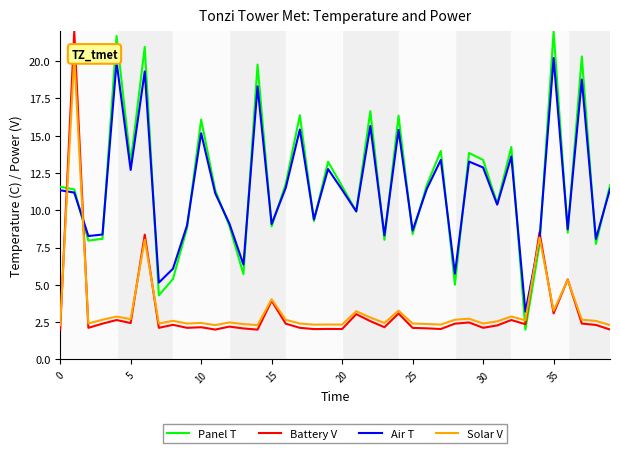

Which series changed the most between 30 and 32?

Panel T